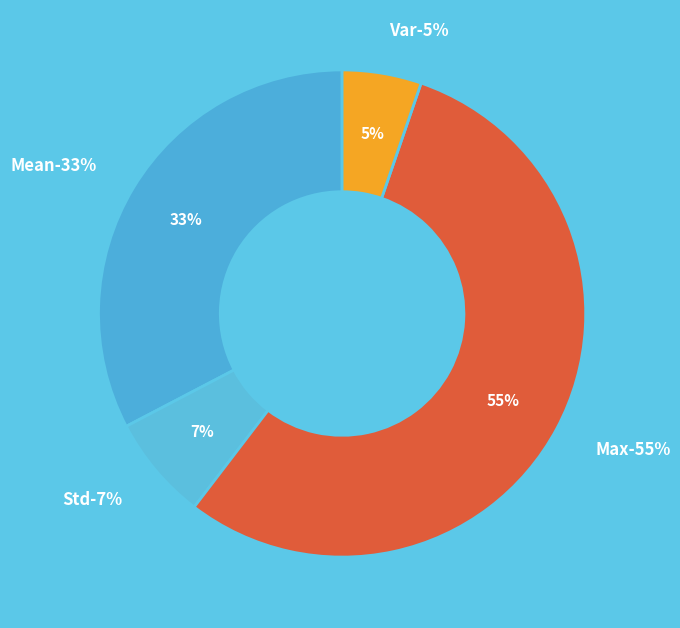

Between Std and Mean, which is larger?

Mean